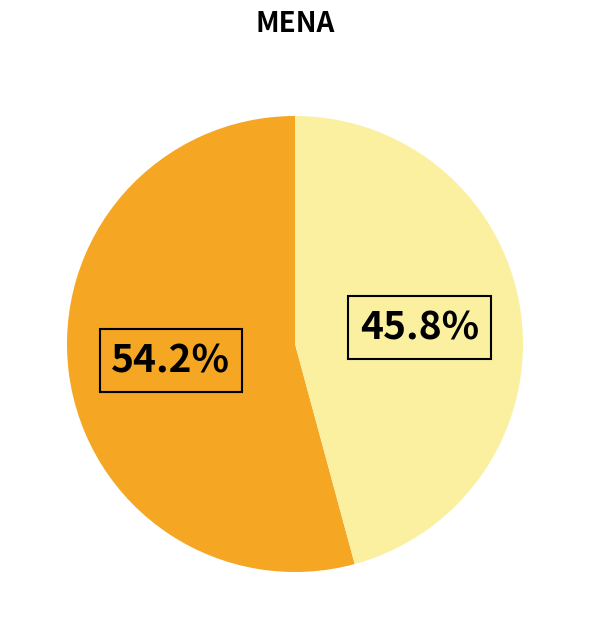

Does any single category account for the majority?

Yes